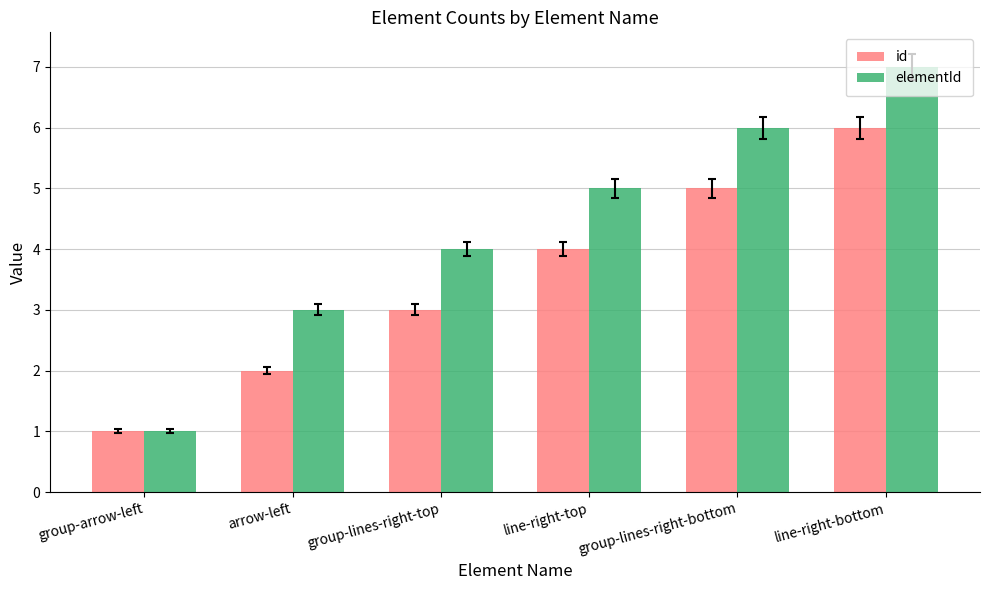

Is it true that id equals 3 at arrow-left?

False